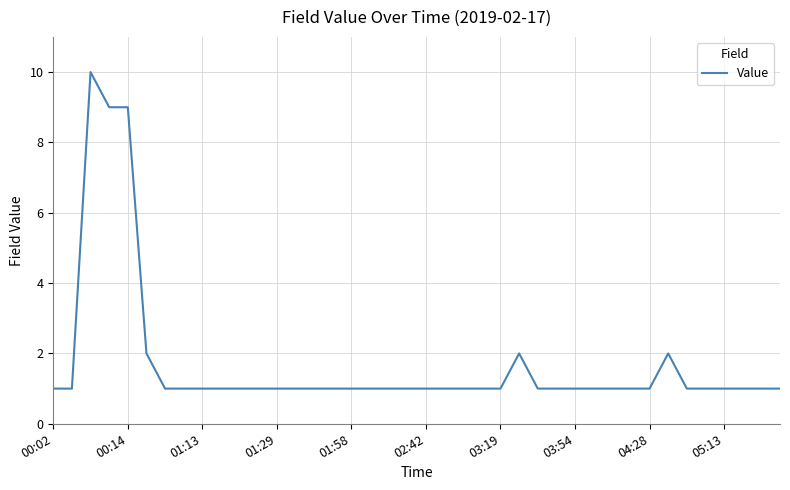

What is the maximum value shown in the chart?

10